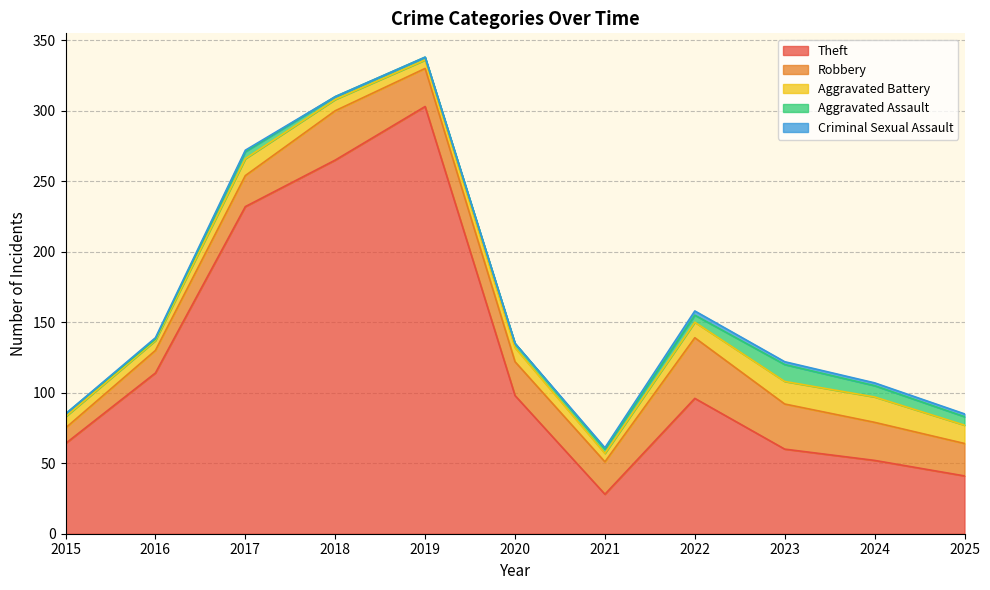

At which category does the chart reach its minimum across all series?

2015